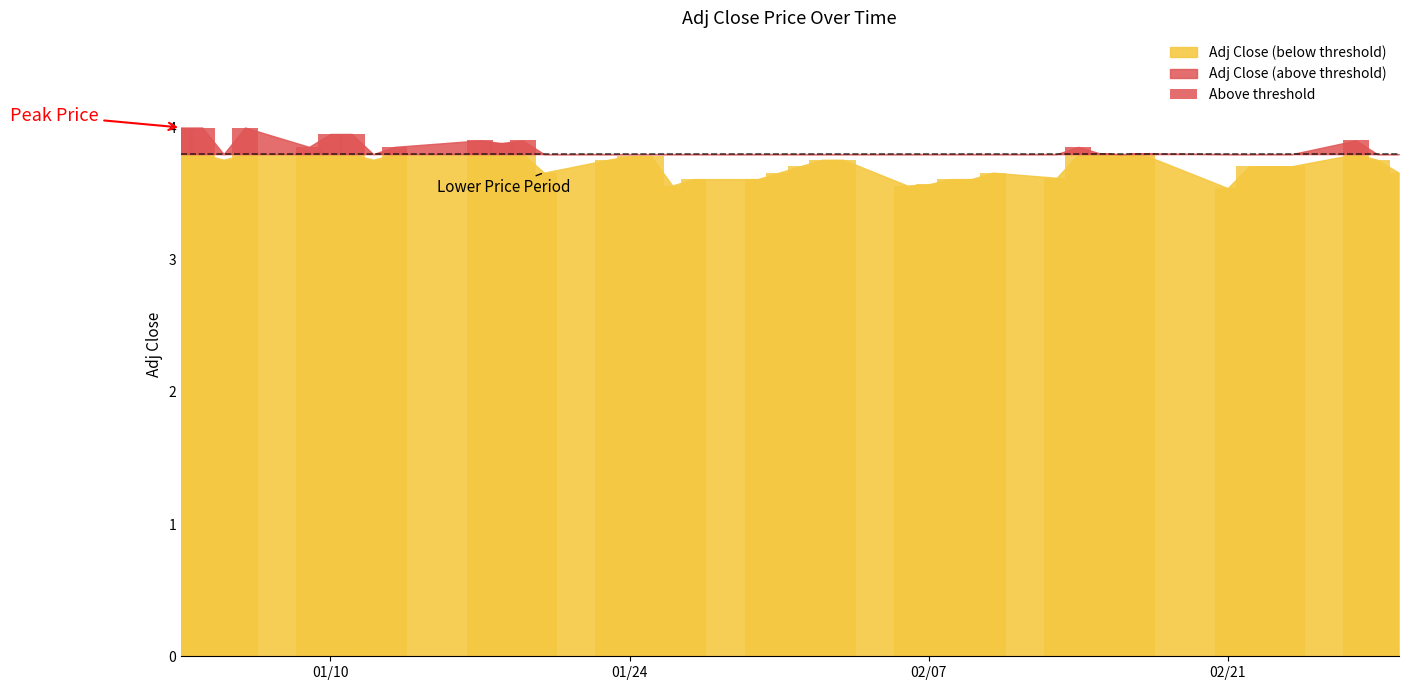

Which category has the highest value across all series?

01/10